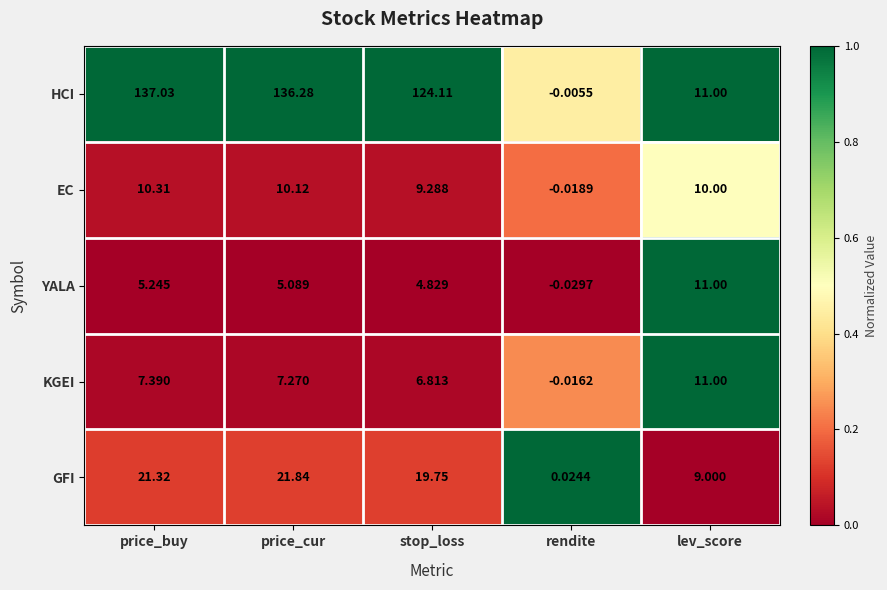

Which category has the lowest value in the EC series?

rendite